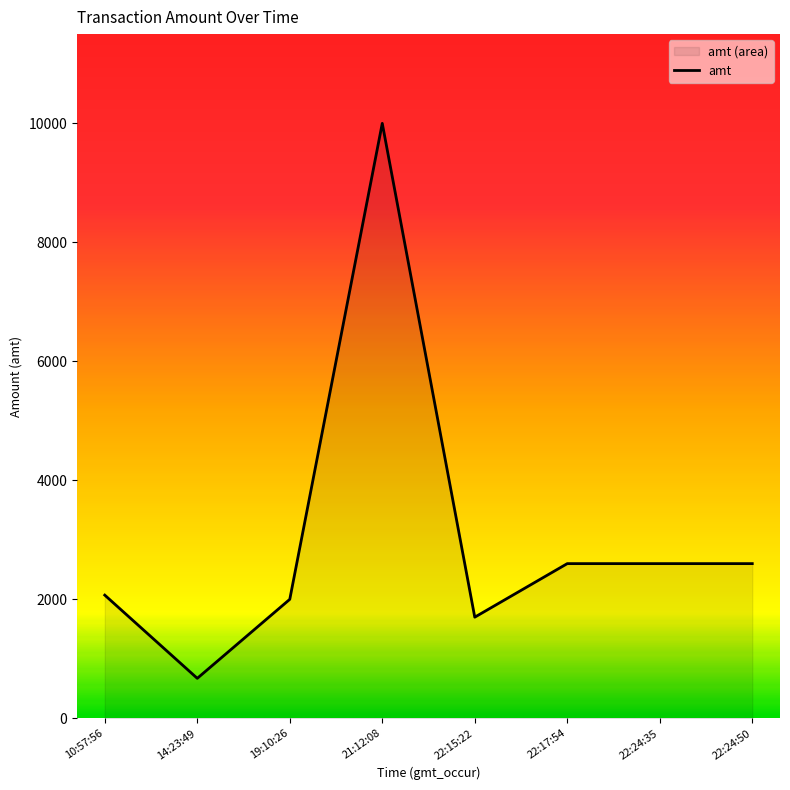

At which category does the chart reach its peak across all series?

21:12:08